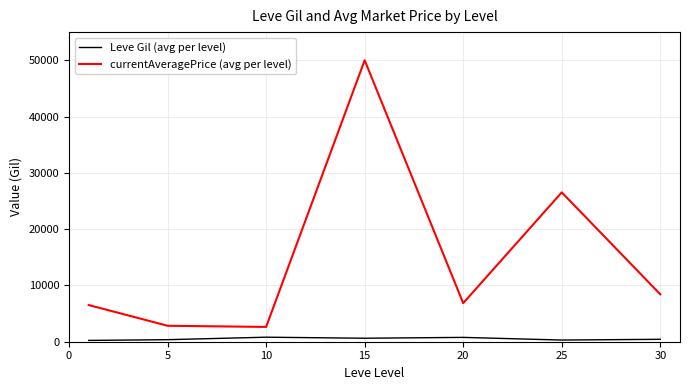

List the series in order of their peak value, highest first.

currentAveragePrice (avg per level), Leve Gil (avg per level)